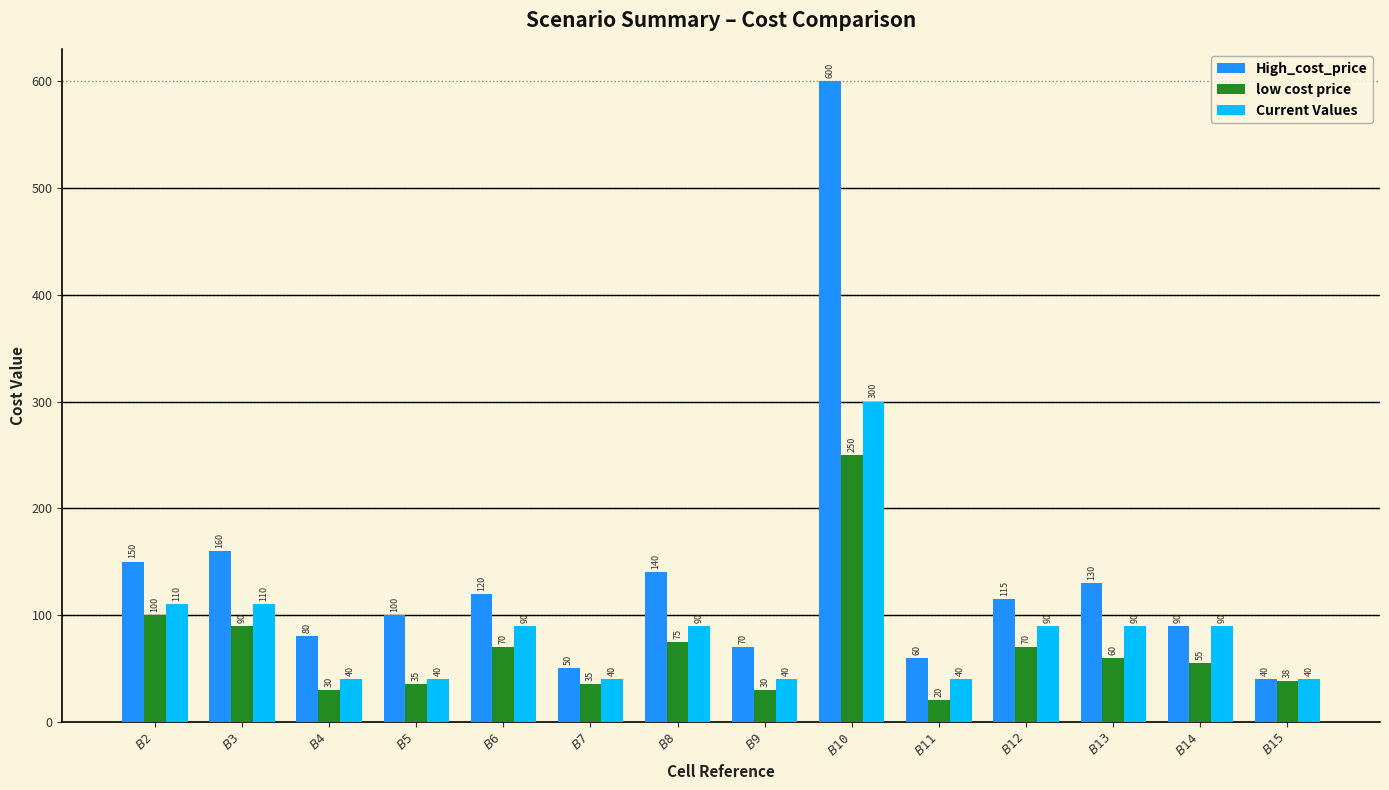

The High_cost_price series shows 161 at $B$5. True or false?

False